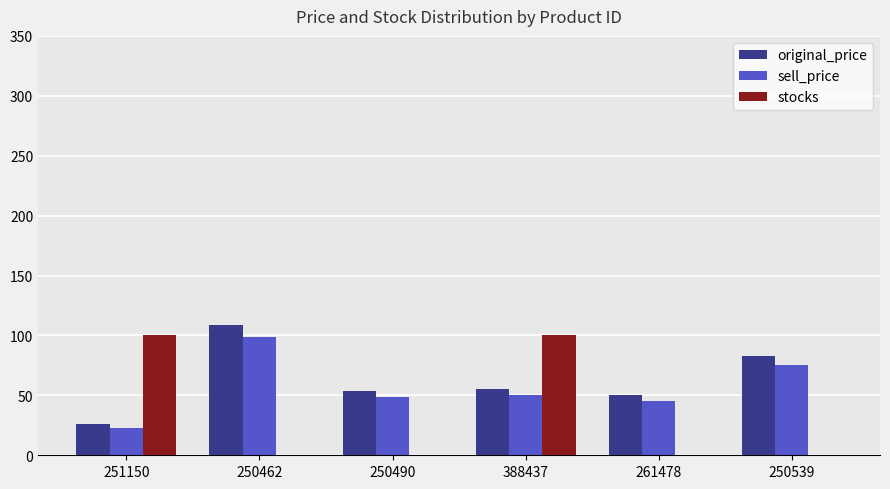

The original_price series shows 12 at 250490. True or false?

False